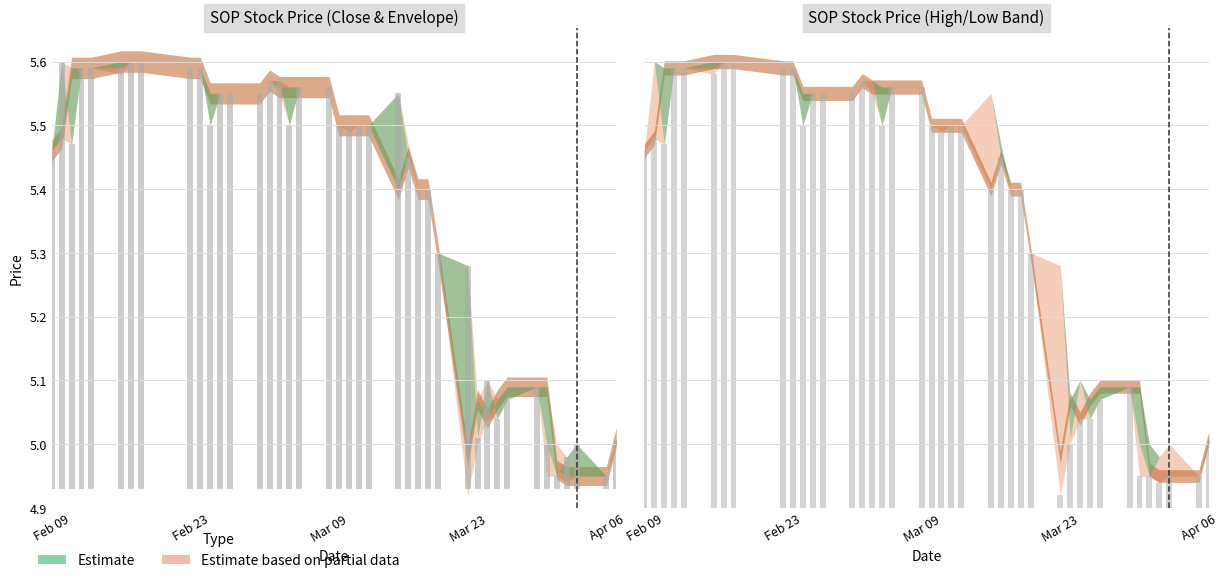

How many groups of bars are there?

40